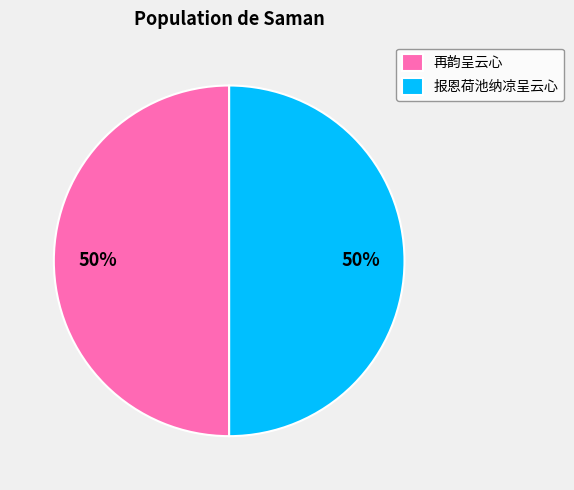

What is the ratio of the value at 报恩荷池纳凉呈云心 to the value at 再韵呈云心?

1.0